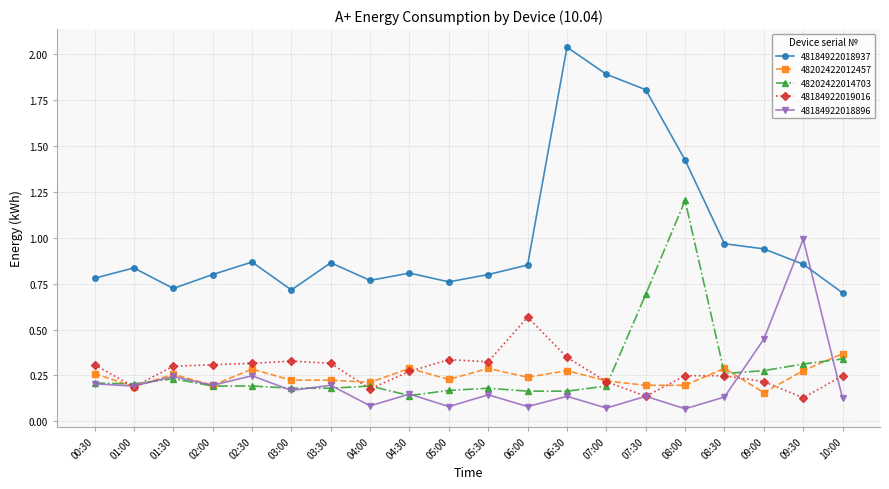

How many series are shown in this chart?

5